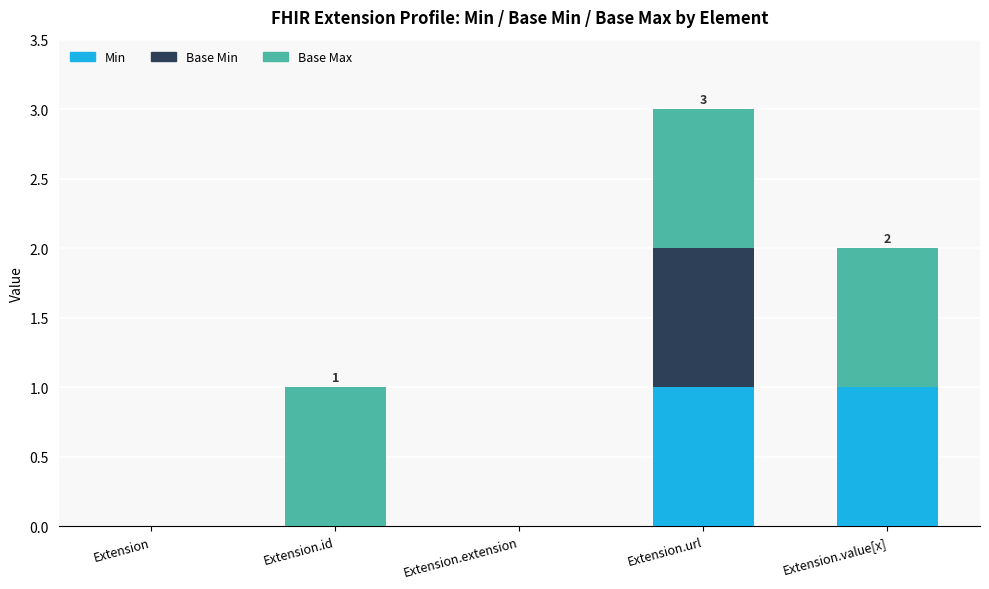

Reading left to right, list the values for the Min series.

Extension=0	Extension.id=0	Extension.extension=0	Extension.url=1	Extension.value[x]=1